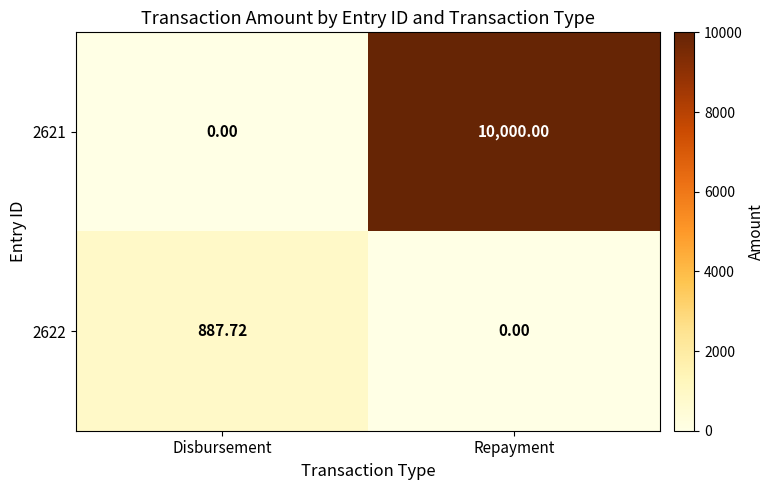

At which category is the sum across all series the highest?

Repayment